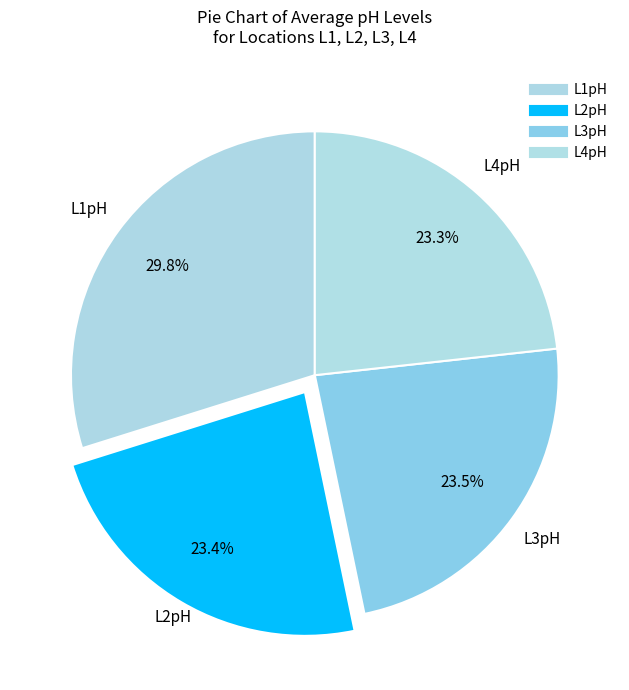

Count the number of slices in the pie.

4